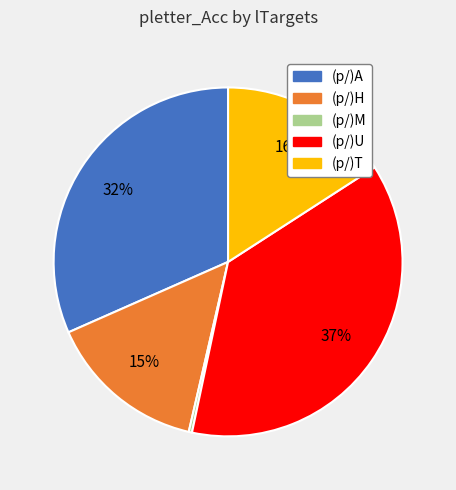

To the nearest percent, what percentage of the pie is (p/)U?

37%